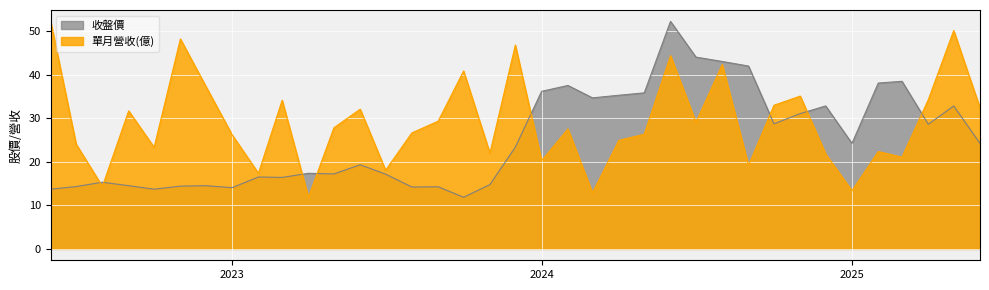

Rank the series at 2025 from highest to lowest value.

收盤價, 單月營收(億)